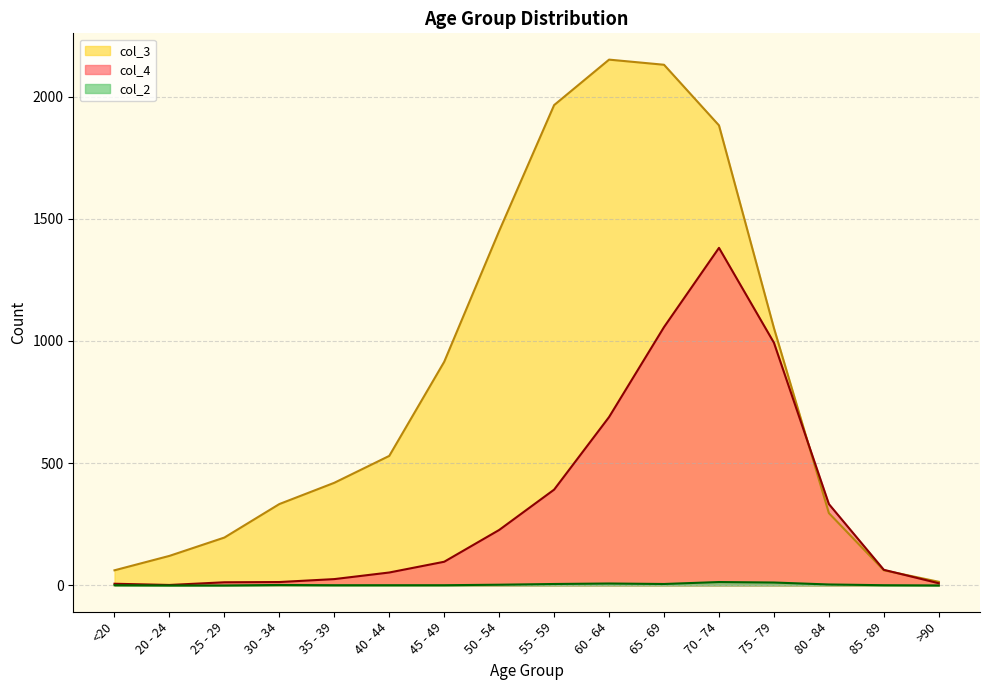

How many lines are shown in the chart?

3